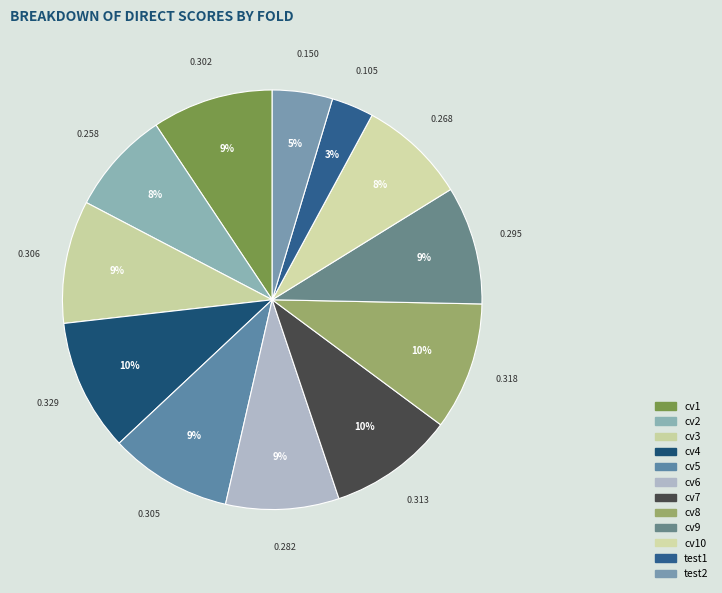

Count the number of slices in the pie.

12